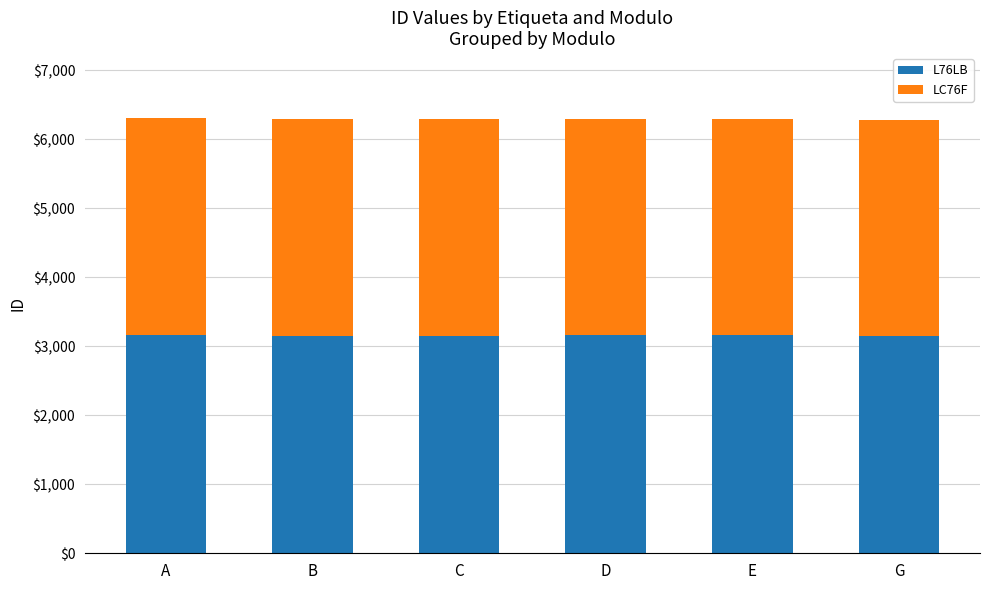

What is the average value of the L76LB series?

3155